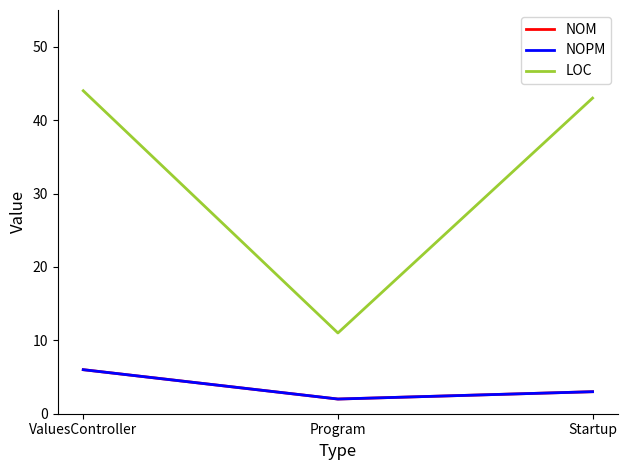

Does the chart display data point markers on the line(s)?

No